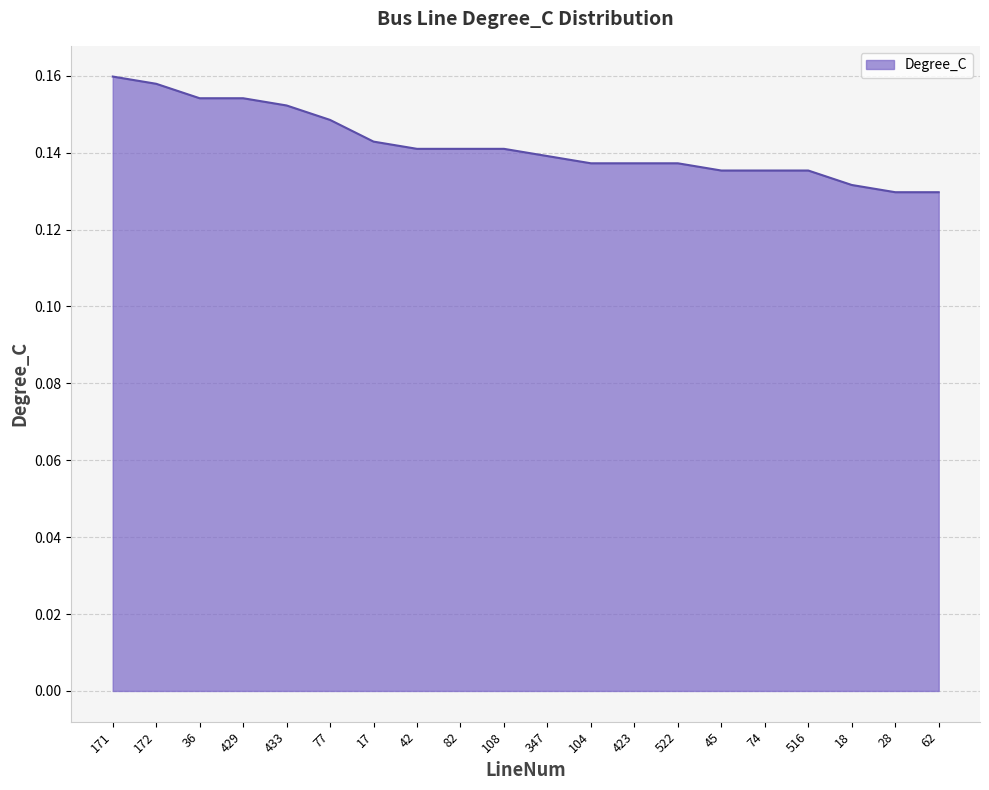

The chart shows a value of 0.2 at 347. True or false?

False